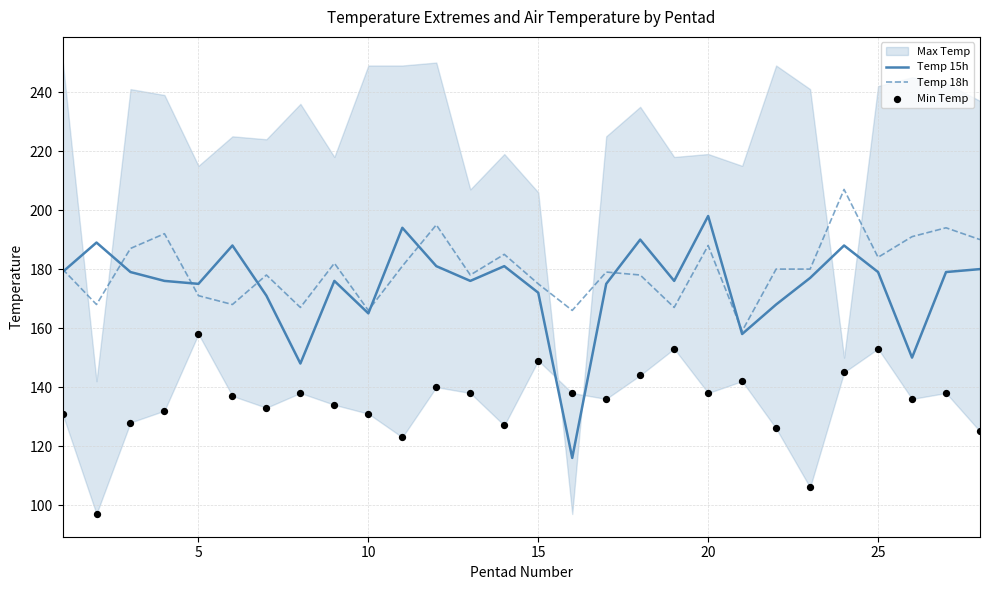

What is the highest value of the Temp 15h series?

198